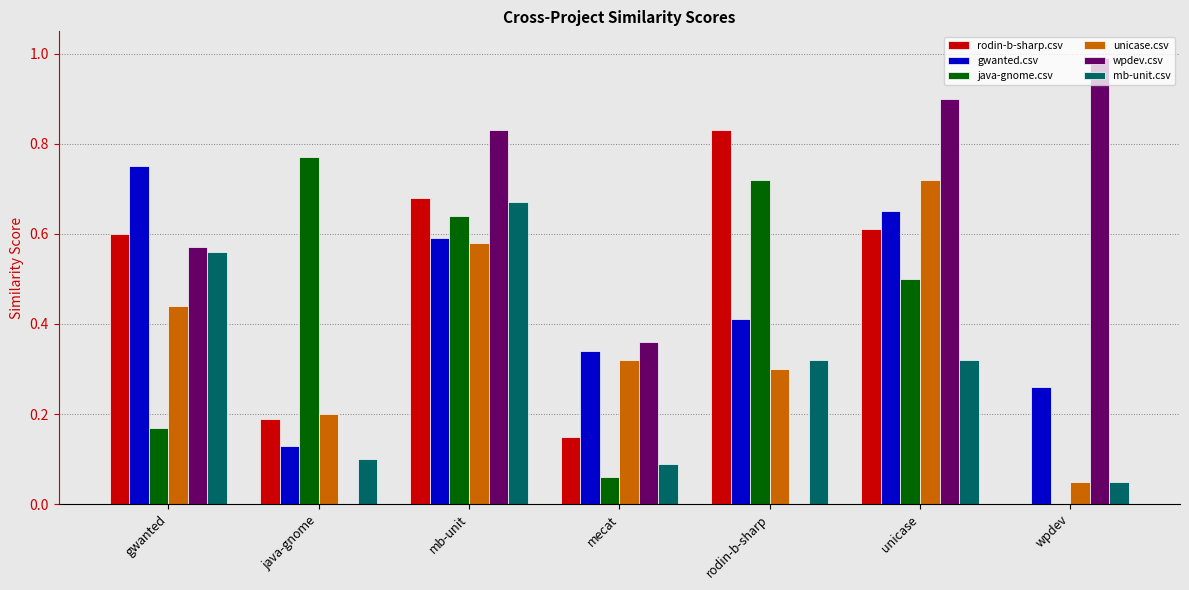

What is the sum of all unicase.csv values?

2.6